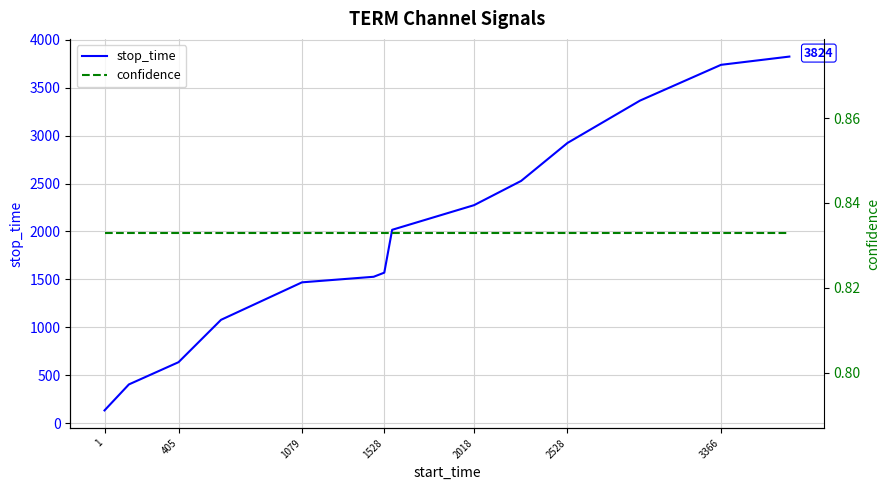

List the series in order of their overall mean, highest first.

stop_time, confidence